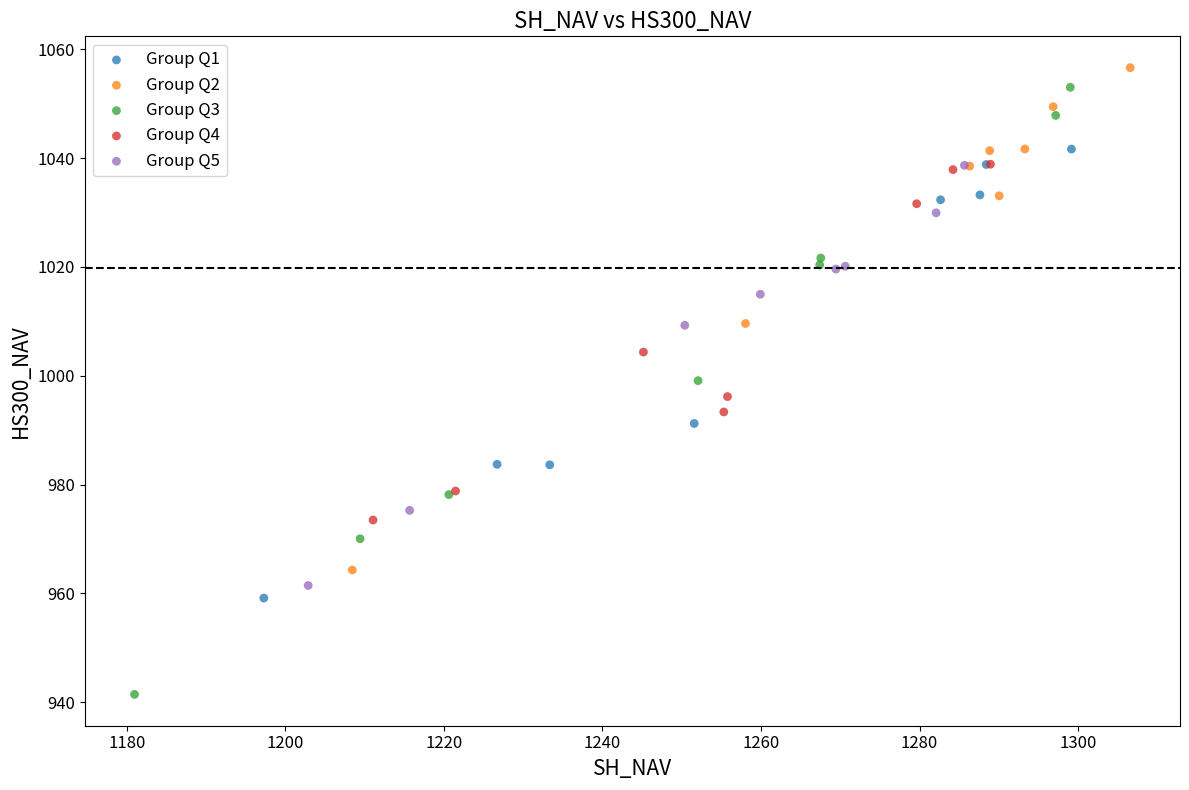

Which series has the largest Y range (max minus min)?

Group Q3